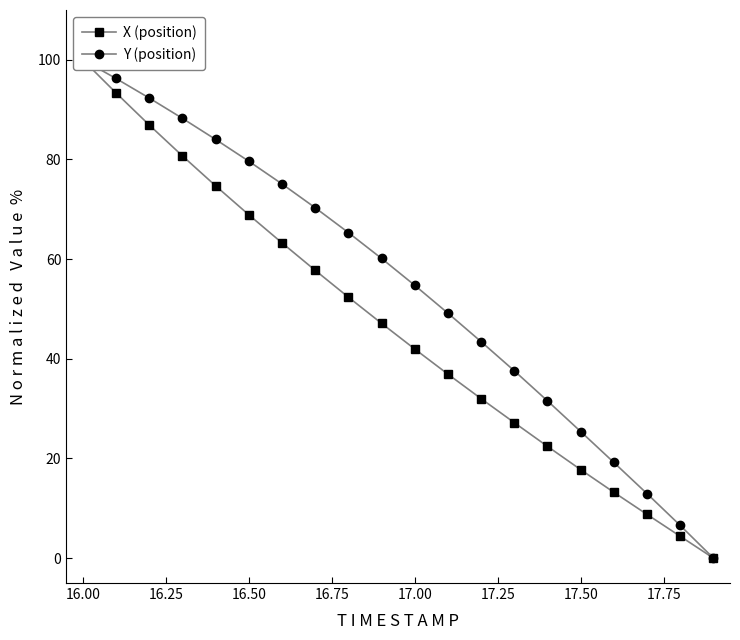

List the series in order of their overall mean, lowest first.

X (position), Y (position)